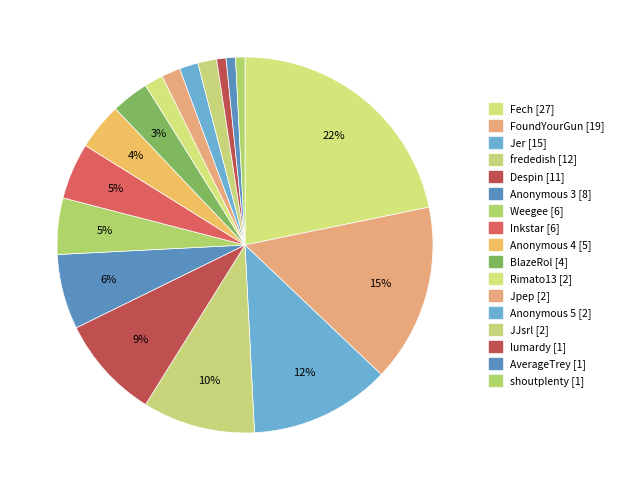

How many segments does this pie chart have?

17